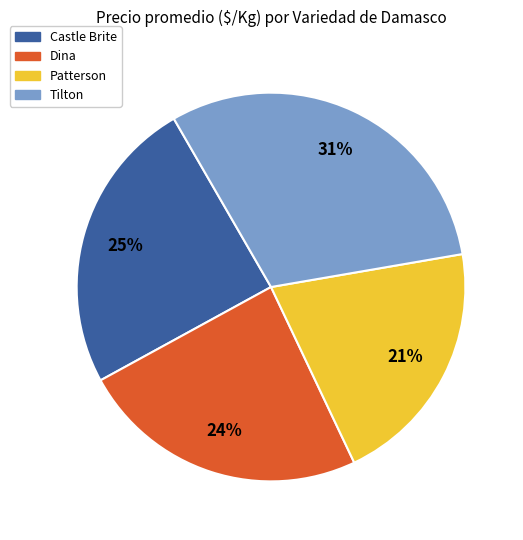

The Castle Brite slice represents 1% of the pie. True or false?

False